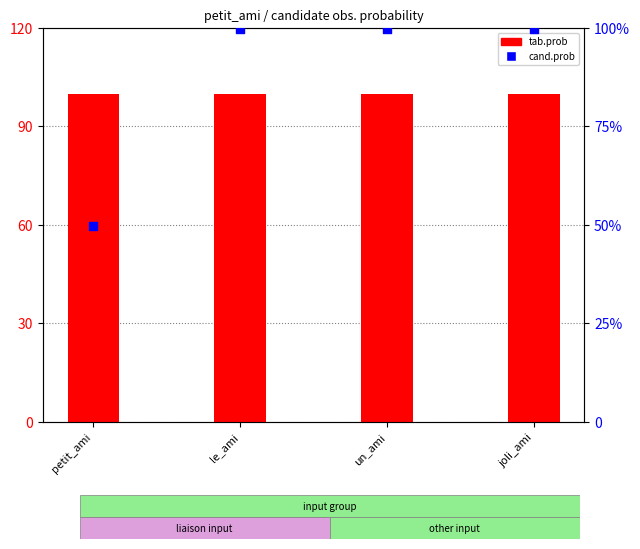

Which series contains the lowest Y value?

cand.prob